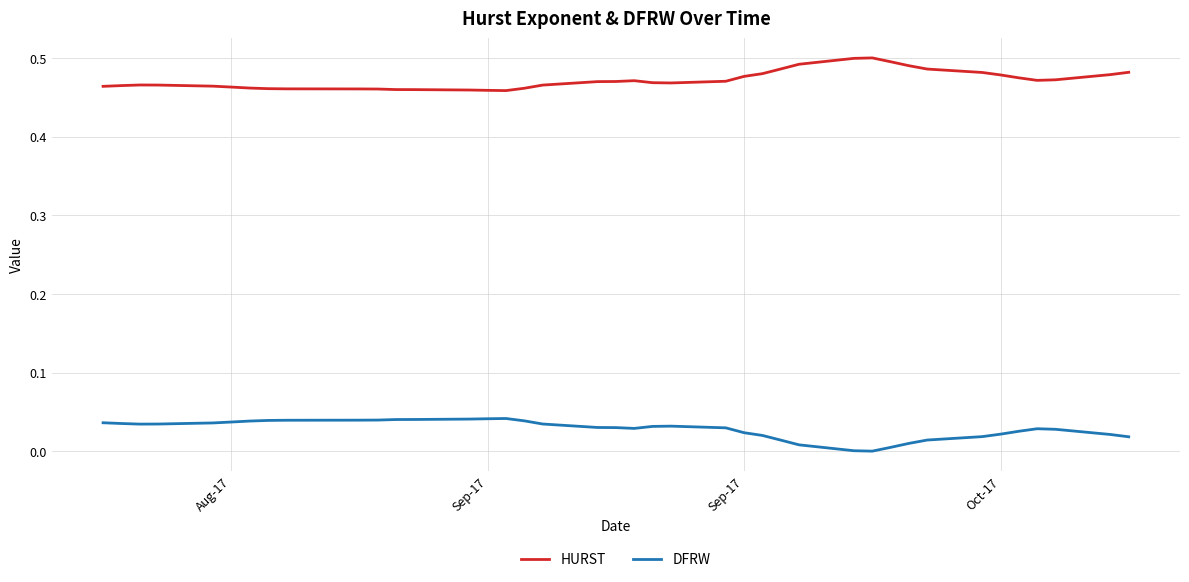

Count the number of data series in this chart.

2